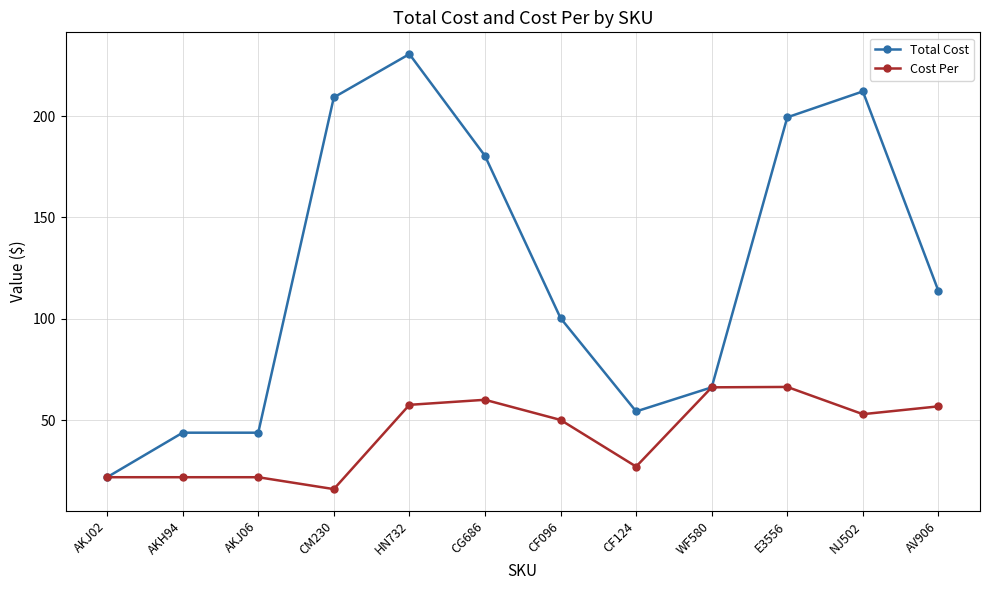

Which series has the largest range (max minus min)?

Total Cost